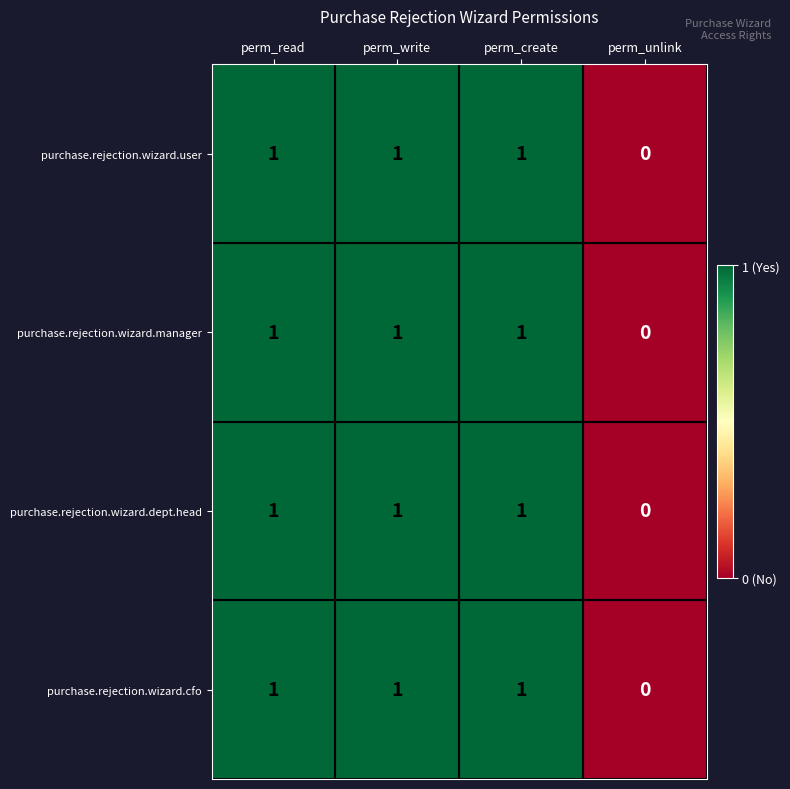

How many purchase.rejection.wizard.manager values are between 1 and 2?

3